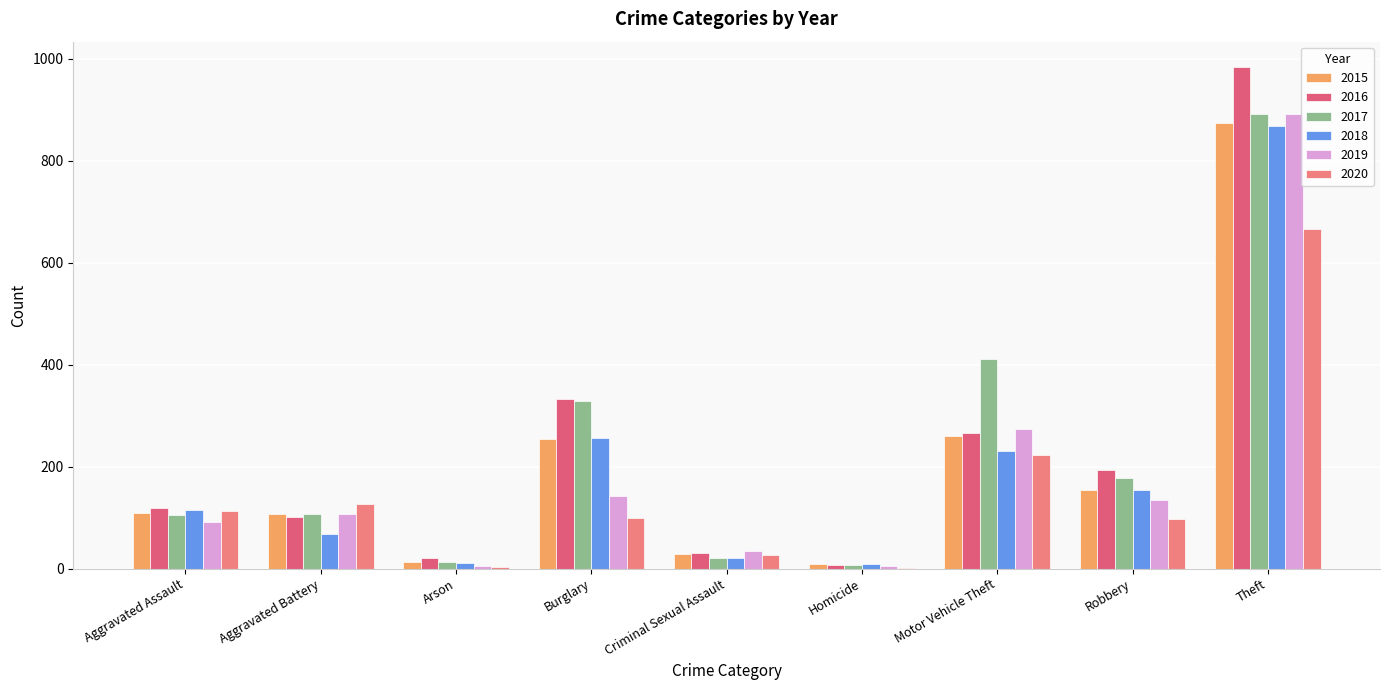

Are the bars horizontal?

No